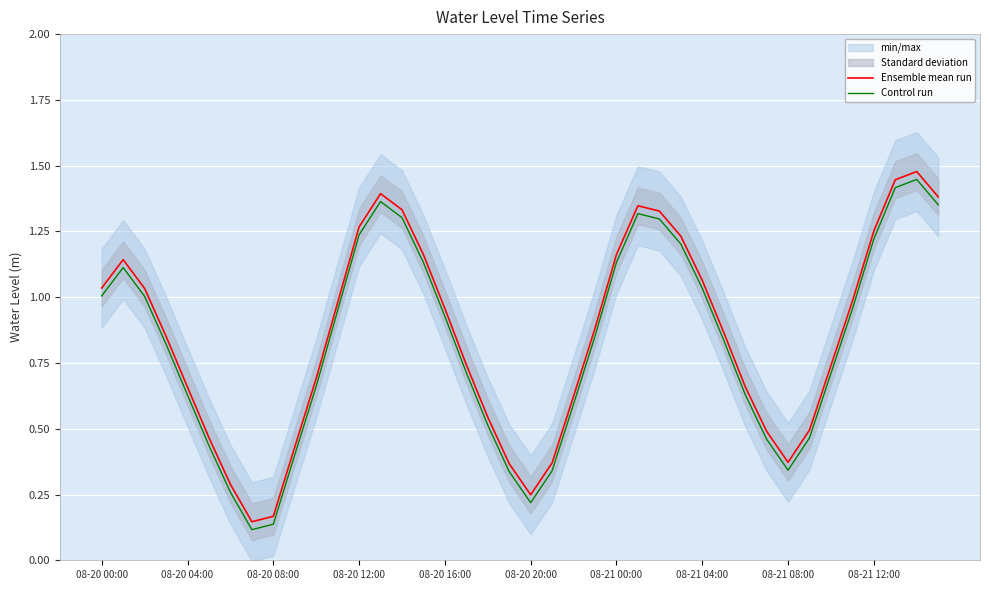

Is the value of Ensemble mean run at 08-21 08:00 greater than the value of Control run at 08-21 00:00?

No